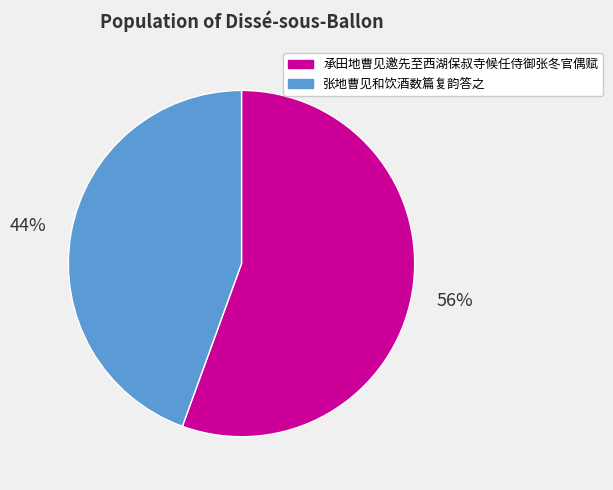

Is the sum of 张地曹见和饮酒数篇复韵答之 and 承田地曹见邀先至西湖保叔寺候任侍御张冬官偶赋 greater than half?

Yes